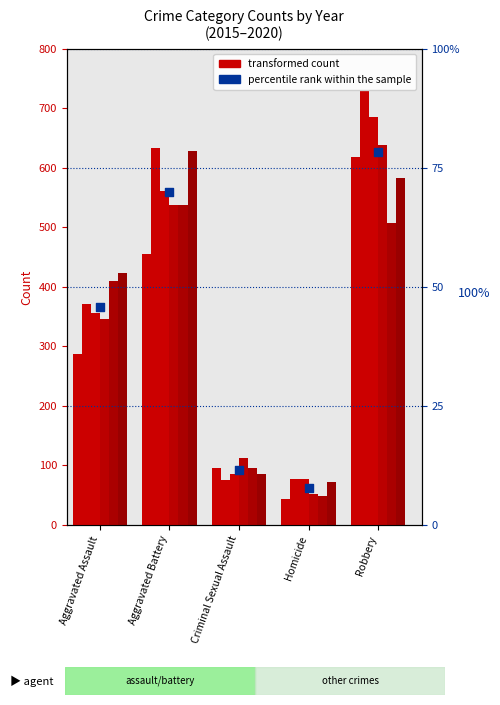

What is the ratio of the value at Robbery to the value at Criminal Sexual Assault?

6.8